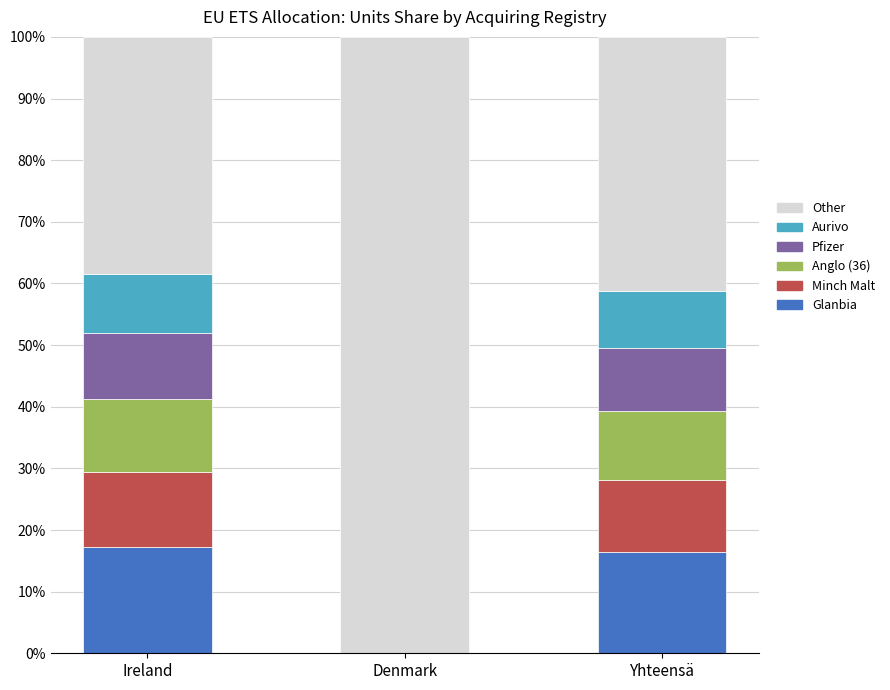

The value of Anglo (36) at Ireland is 0.1. True or false?

True